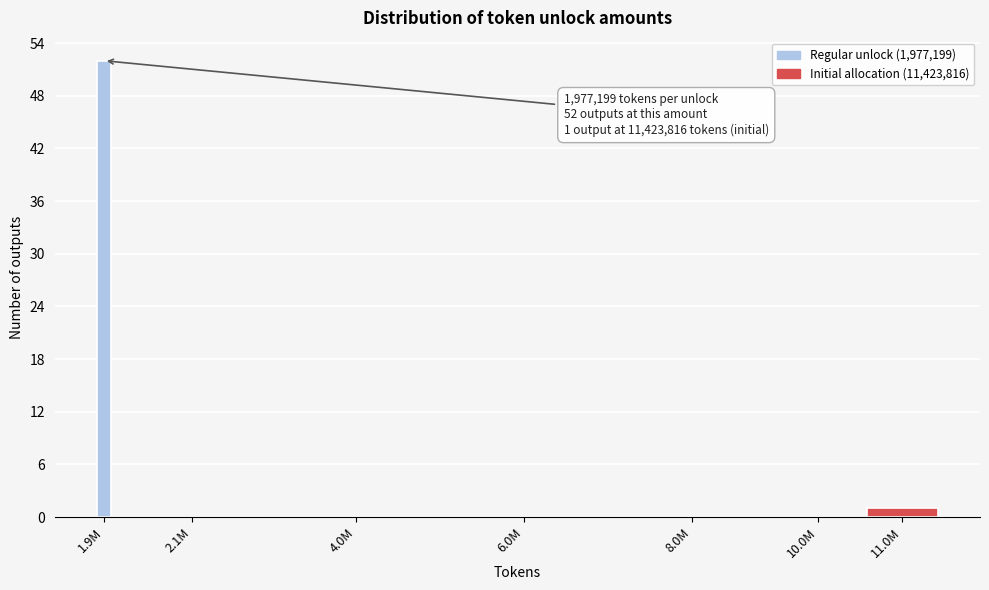

Reading right to left, list all the values displayed in this chart.

11.0M=1	10.0M=0	8.0M=0	6.0M=0	4.0M=0	2.1M=0	1.9M=52